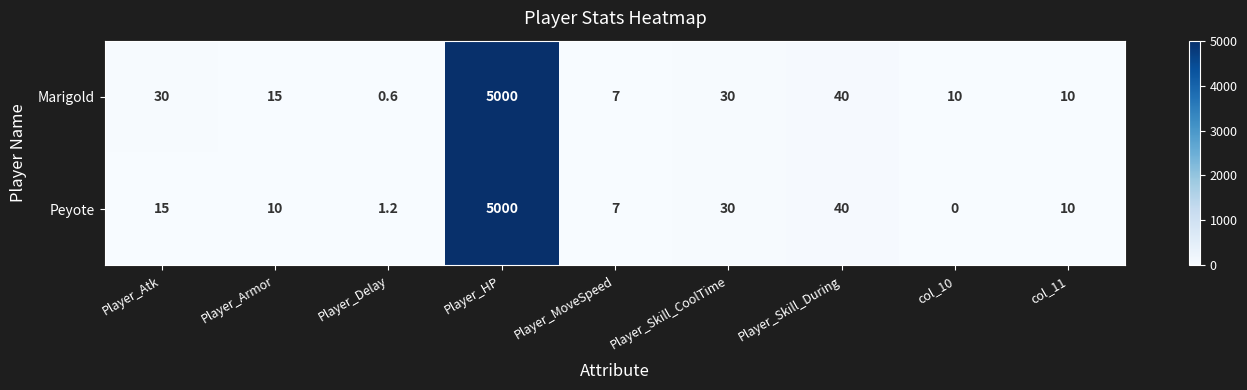

Which series has the largest range (max minus min)?

Peyote